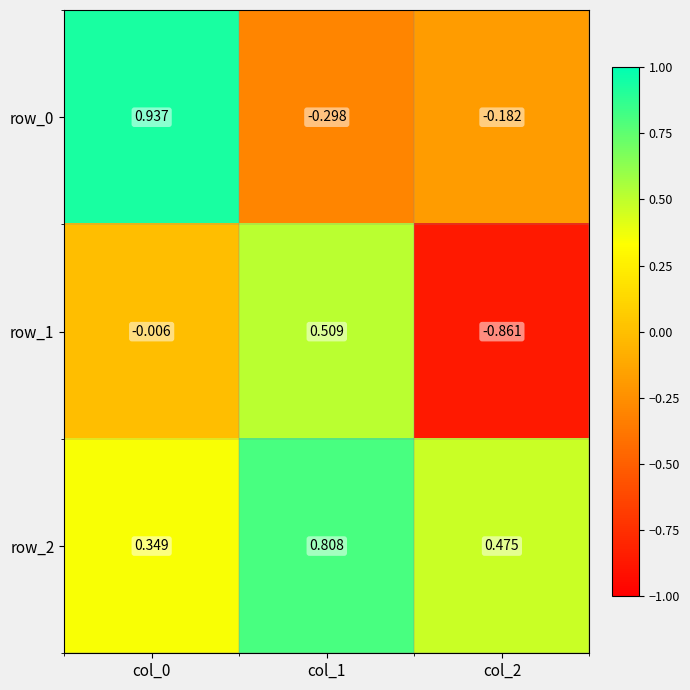

Reading right to left, extract all data points from this chart.

row_0: col_2=-0.2	col_1=-0.3	col_0=0.9
row_1: col_2=-0.9	col_1=0.5	col_0=-0.0
row_2: col_2=0.5	col_1=0.8	col_0=0.3